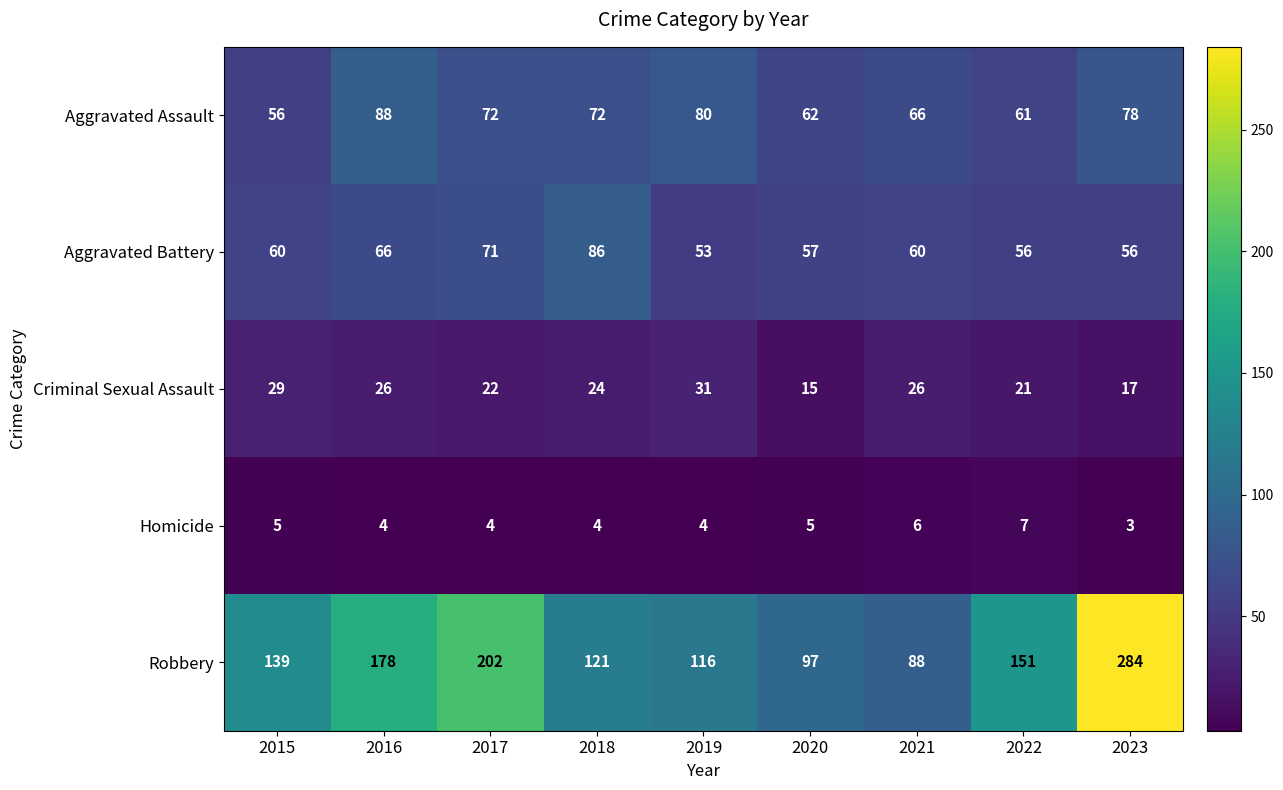

Which series has the largest range (max minus min)?

Robbery